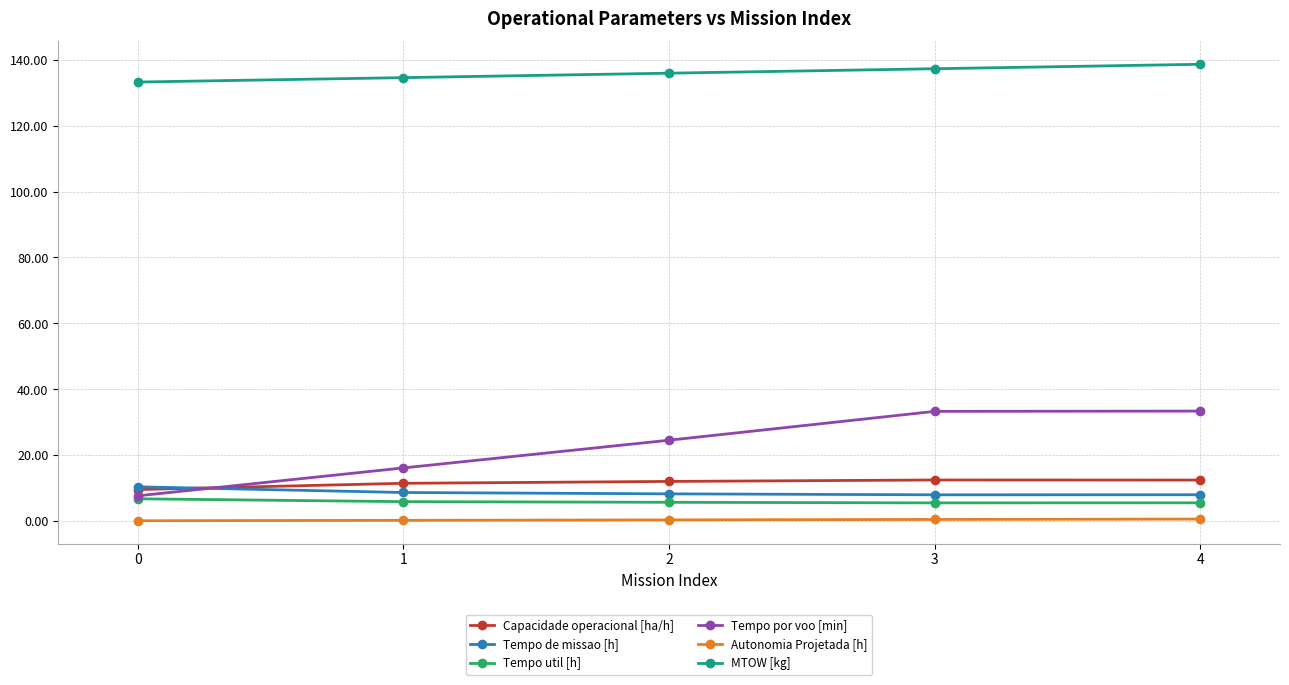

Which series changed the most between 1 and 4?

Tempo por voo [min]